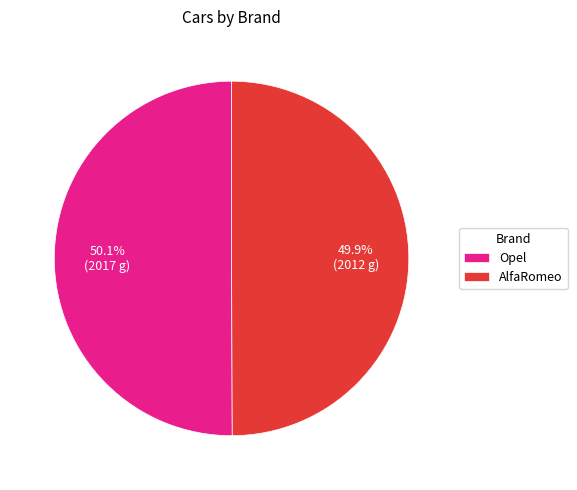

Is there any slice that represents more than half of the pie?

Yes